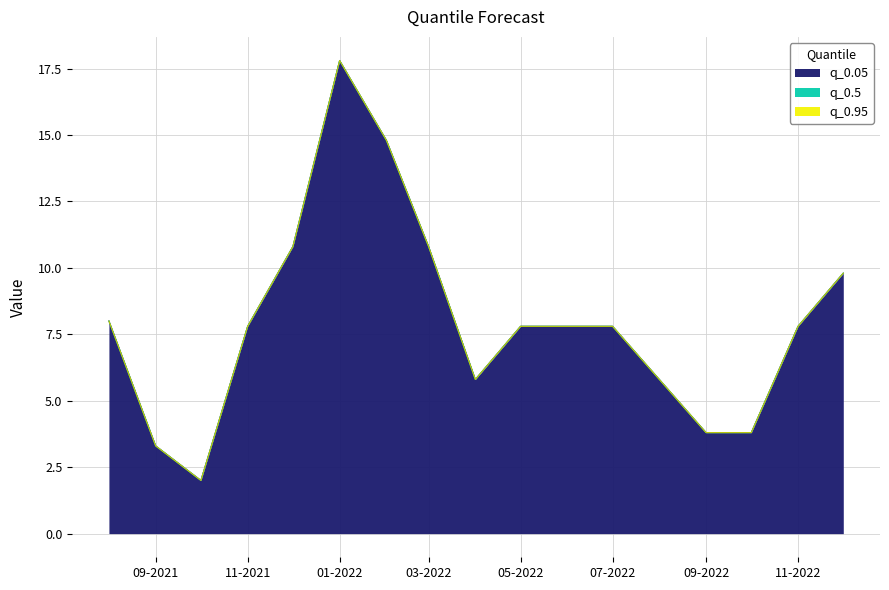

What are all the series names shown in the legend?

q_0.05, q_0.5, q_0.95